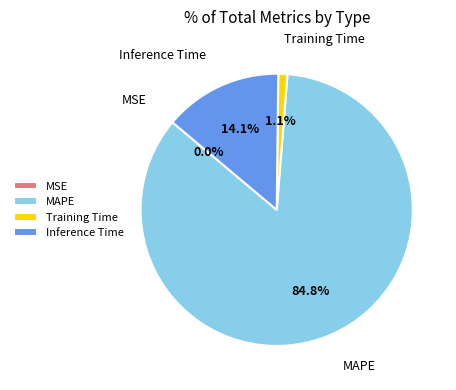

Does any single category account for the majority?

Yes